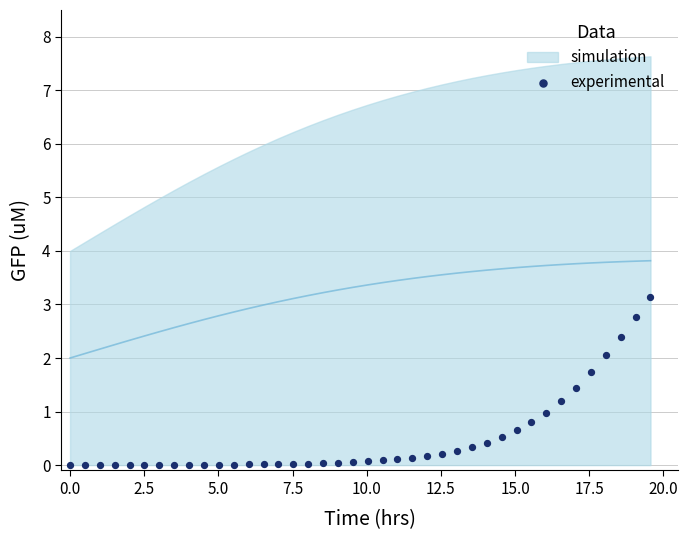

What is the range of X values (max minus min)?

19.6